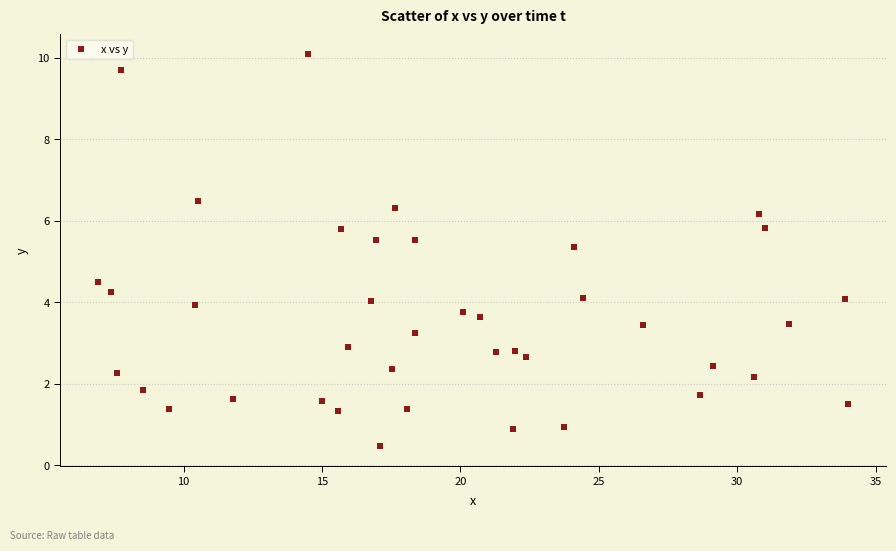

What is the range of Y values (max minus min)?

9.6